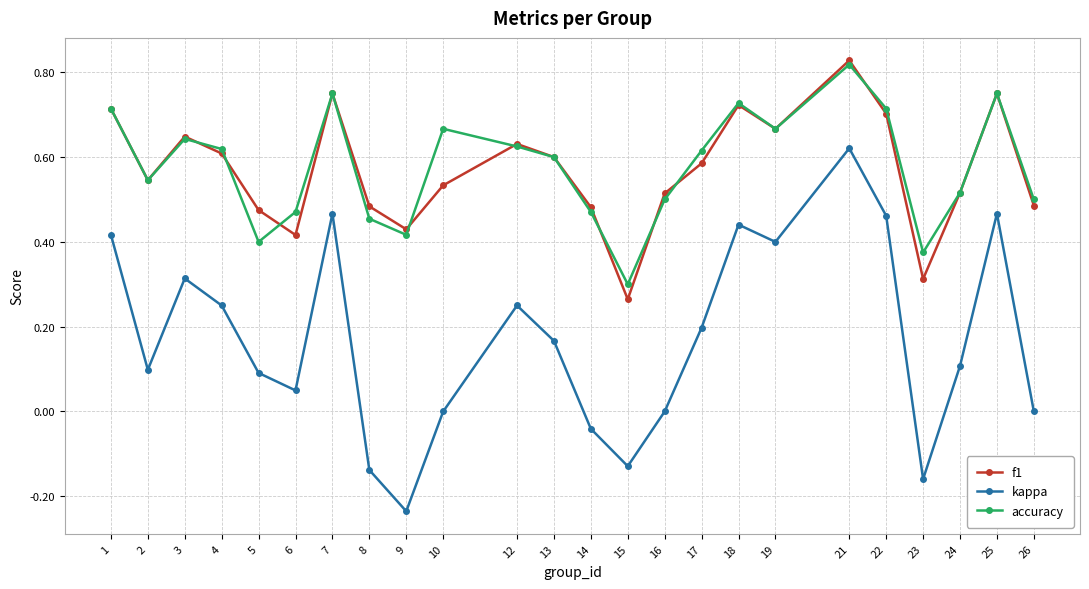

Is it true that kappa equals 0.6 at 19?

False